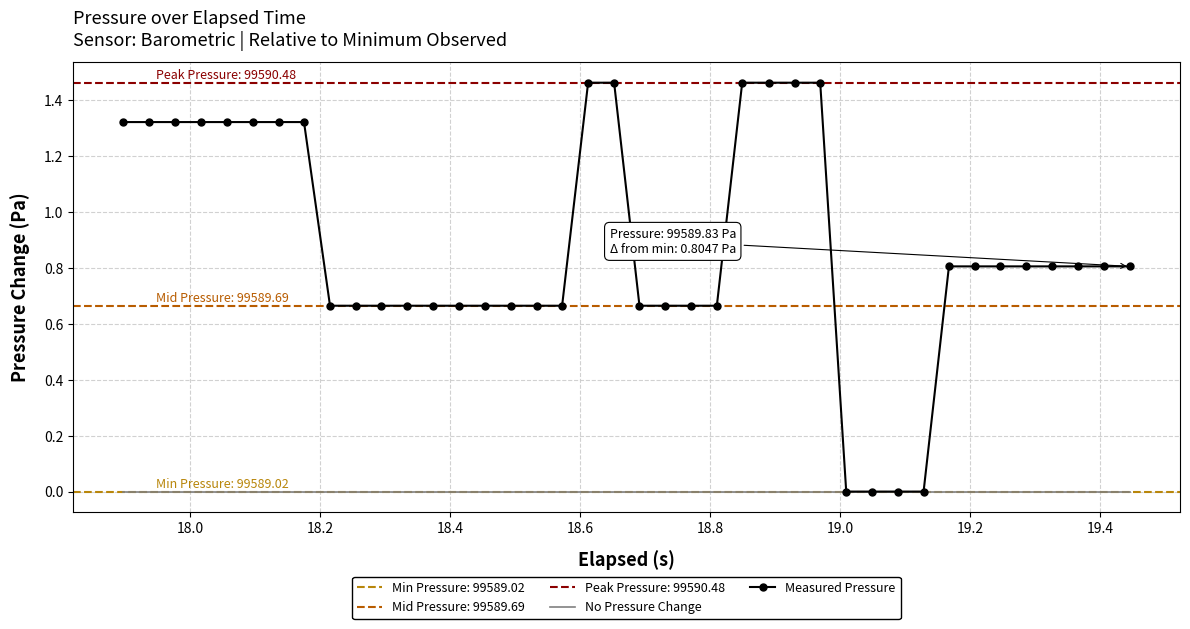

What is the highest value of the Measured Pressure series?

1.5